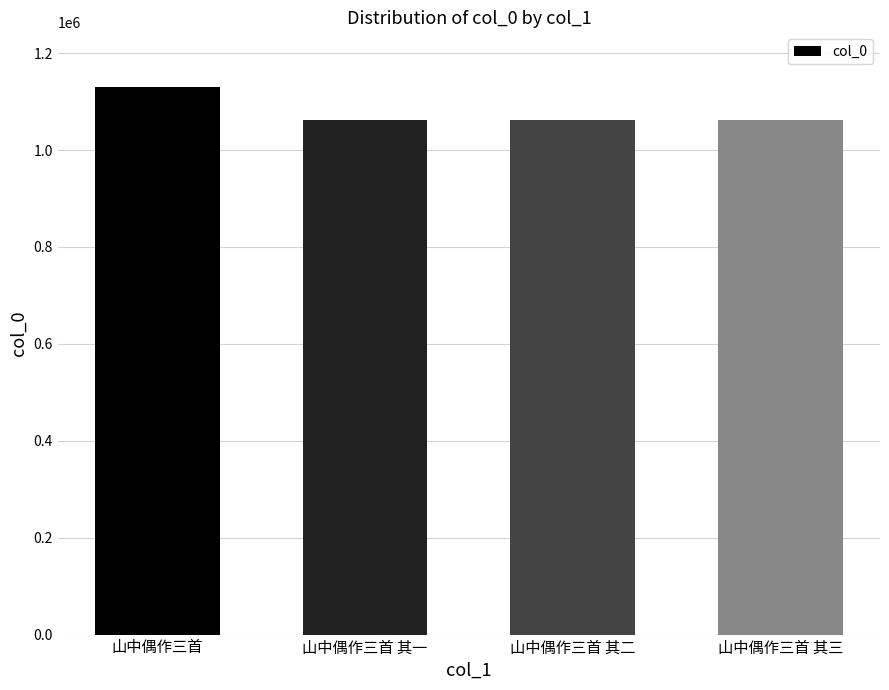

What is the change in value from 山中偶作三首 其二 to 山中偶作三首 其三?

+1